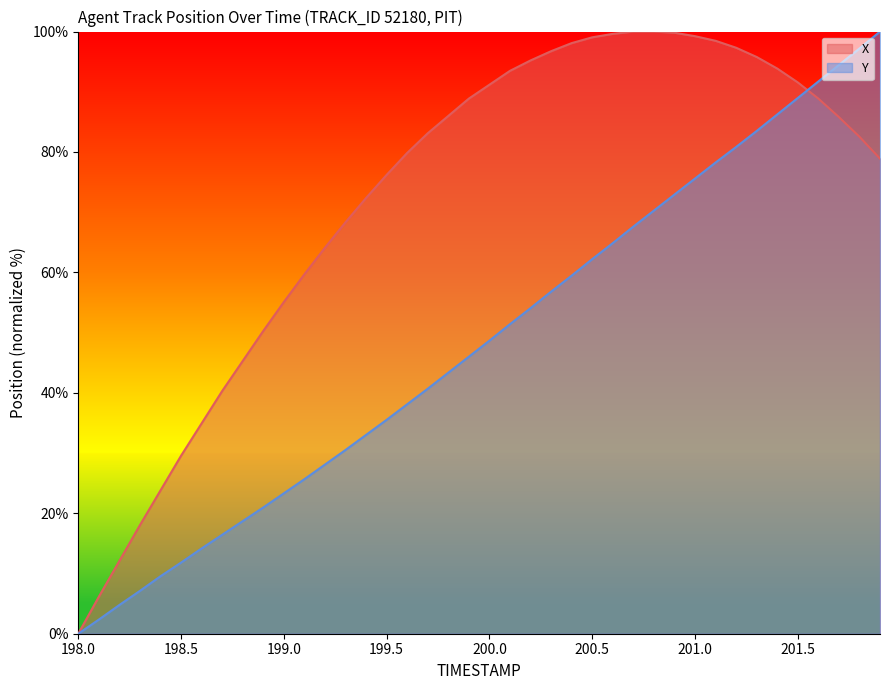

Which category has the lowest value in the X series?

198.0